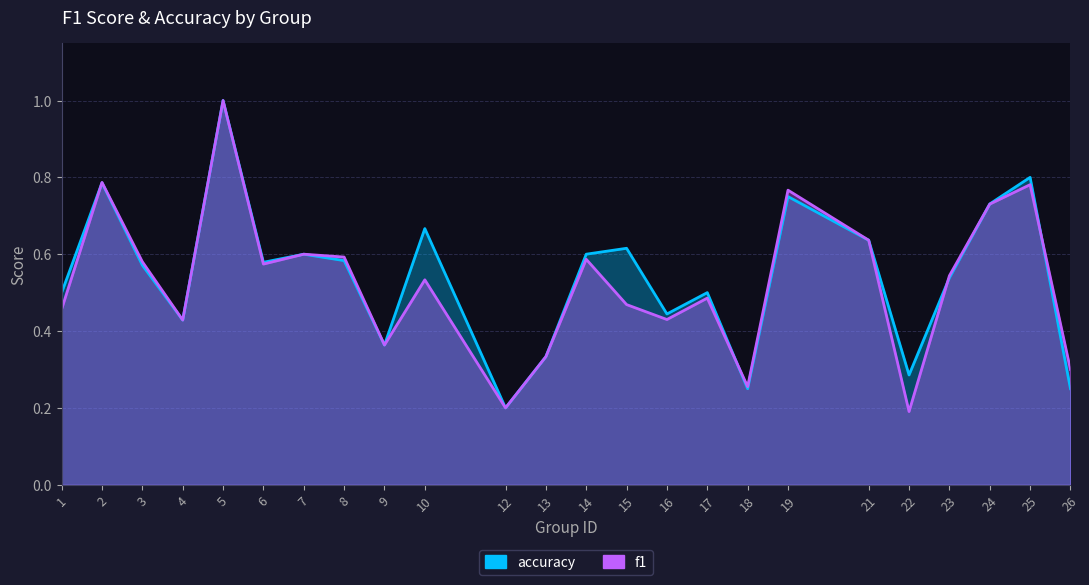

True or false: accuracy has more than 0 points higher than both neighbors.

True